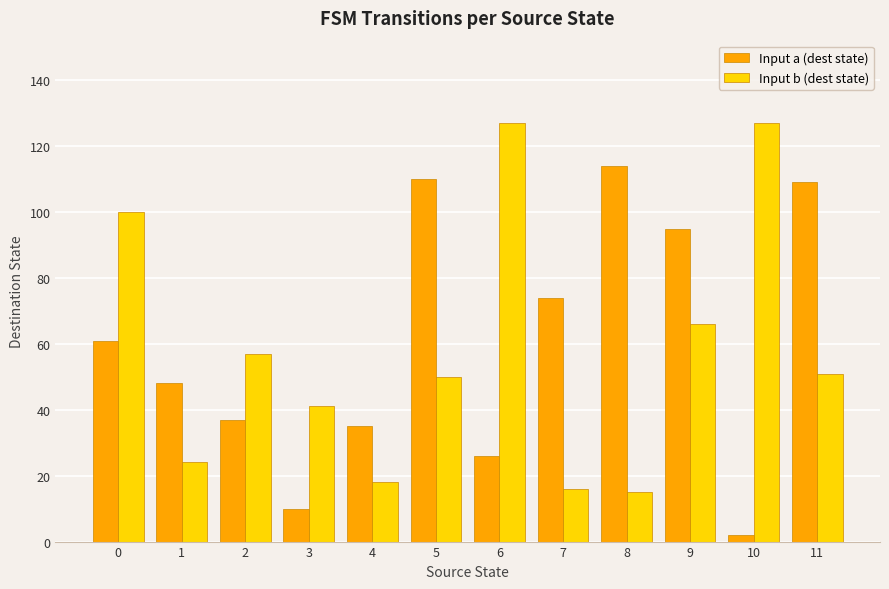

What is the average value of the Input b (dest state) series?

58